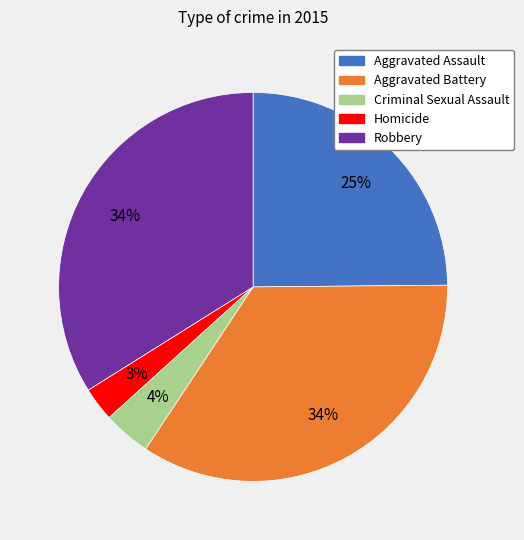

Do Aggravated Assault and Criminal Sexual Assault together represent more than half of the pie?

No